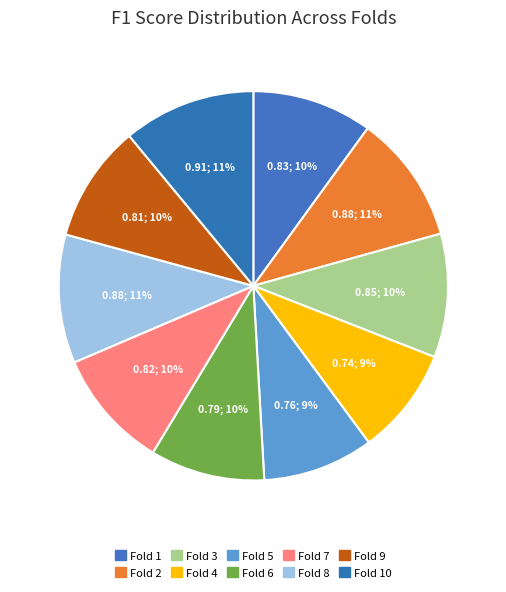

Is there a majority slice in this chart?

No